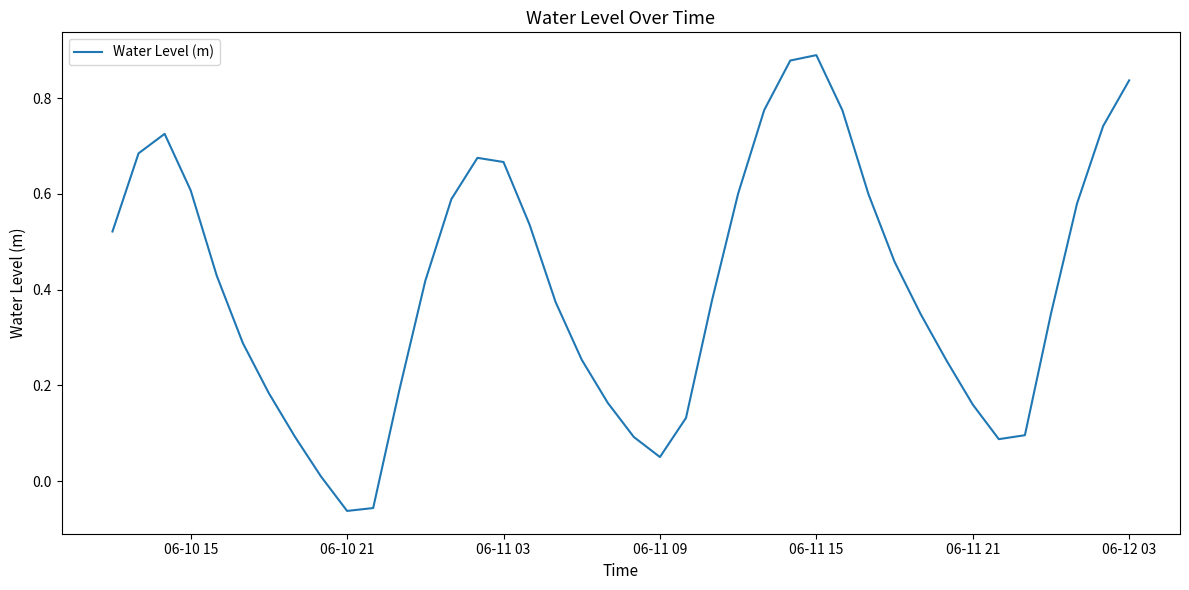

What is the difference between the maximum and minimum values?

1.0